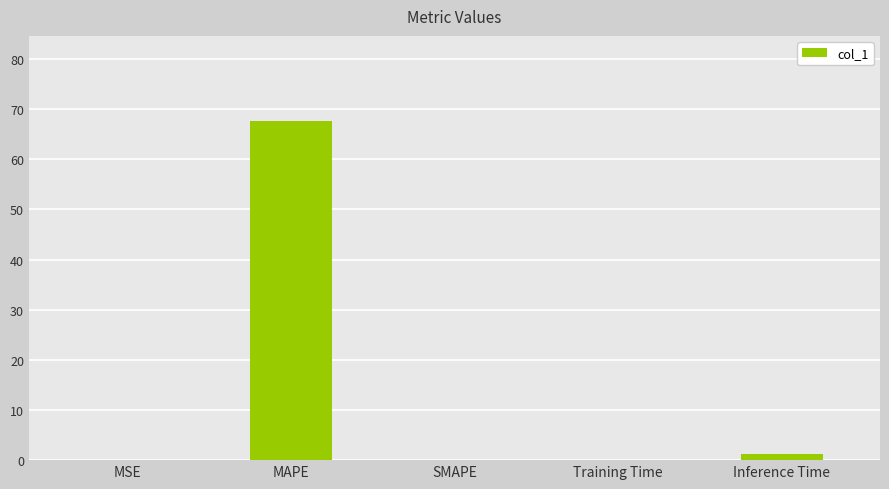

The value at MAPE is 67.7. True or false?

True